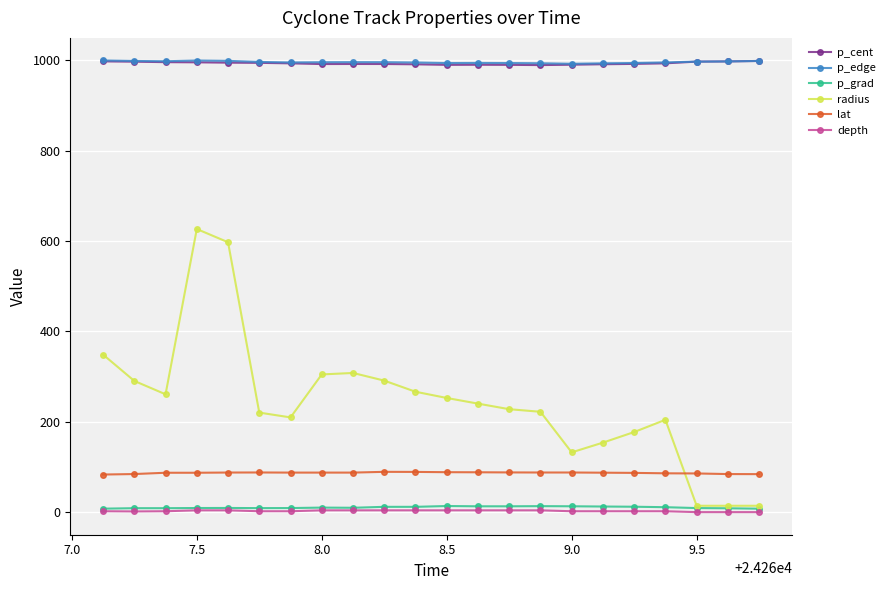

True or false: p_grad has more than 1 interior local peaks.

True